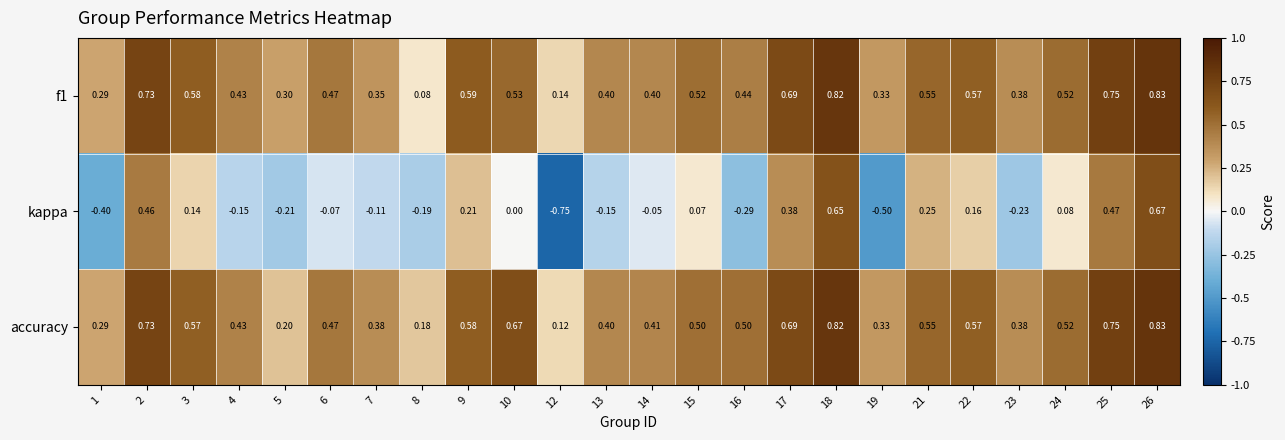

Which series has the widest spread of values?

kappa